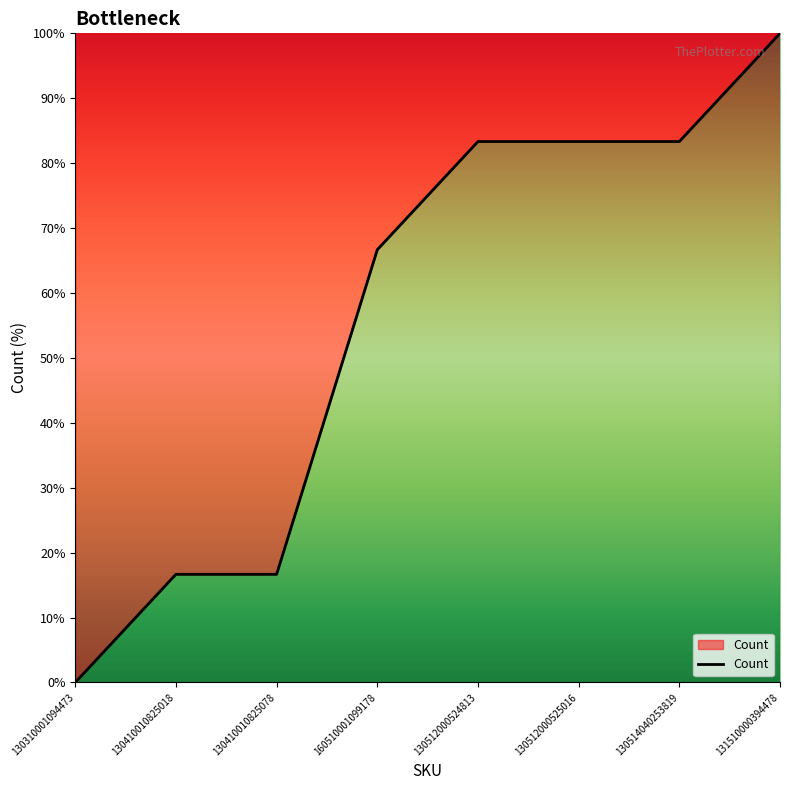

Reading left to right, list all the values displayed in this chart.

130310001094473=0.0	130410010825018=16.7	130410010825078=16.7	160510001099178=66.7	130512000524813=83.3	130512000525016=83.3	130514040253819=83.3	131510000394478=100.0